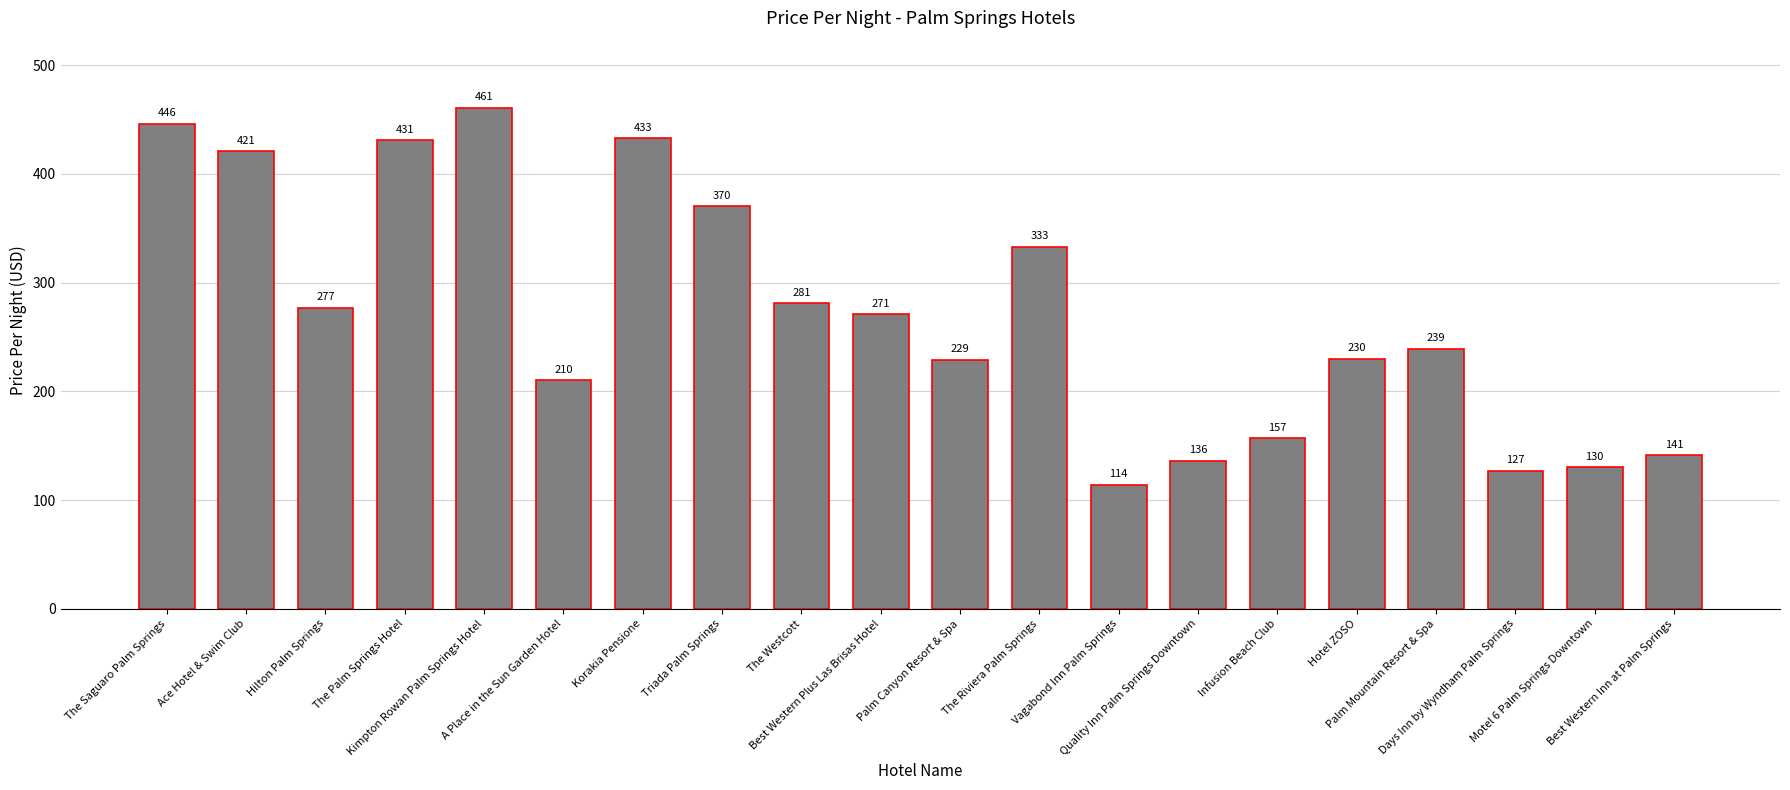

Reading right to left, extract all data points from this chart.

141	130	127	239	230	157	136	114	333	229	271	281	370	433	210	461	431	277	421	446